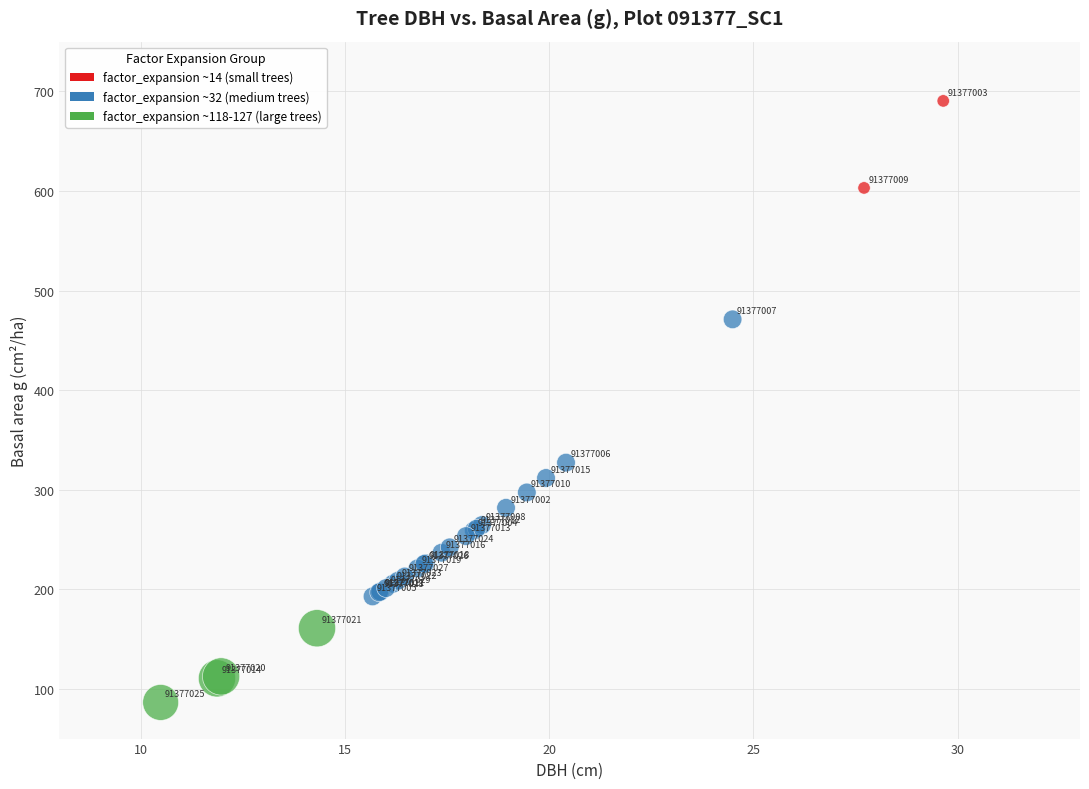

What Y value in the scatter plot is closest to 388?

327.2